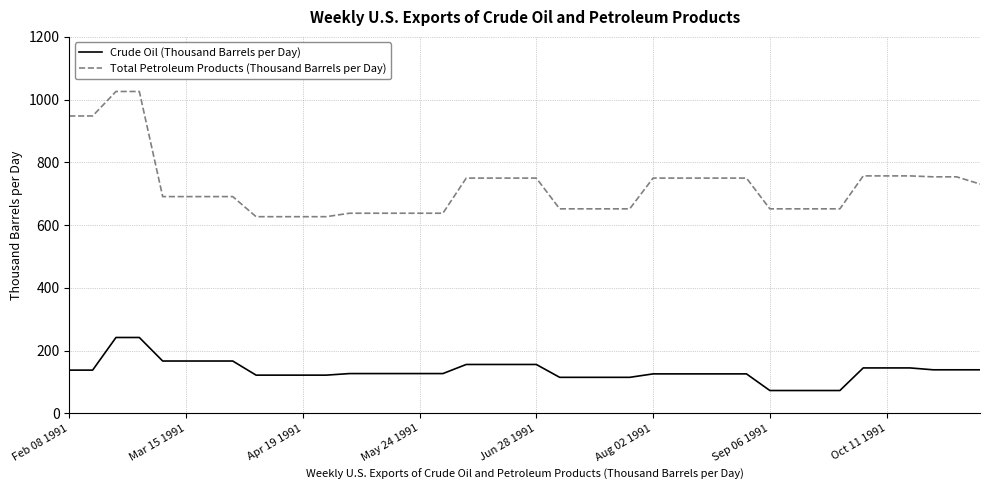

What is the smallest value displayed?

73